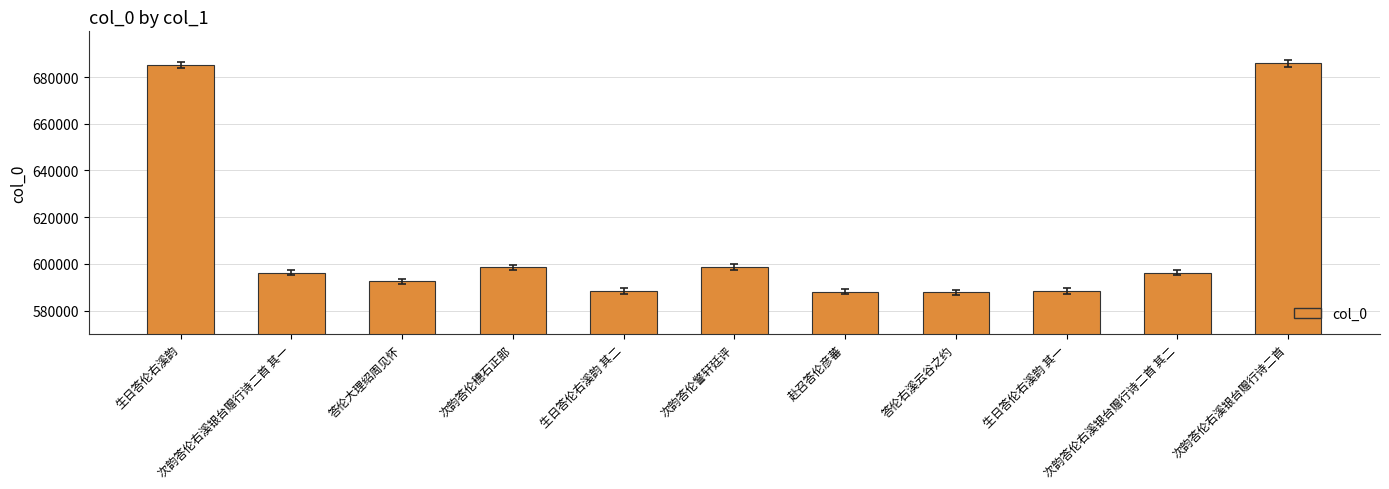

Is it true that the value at 赴召答伦彦蕃 is 159162?

False